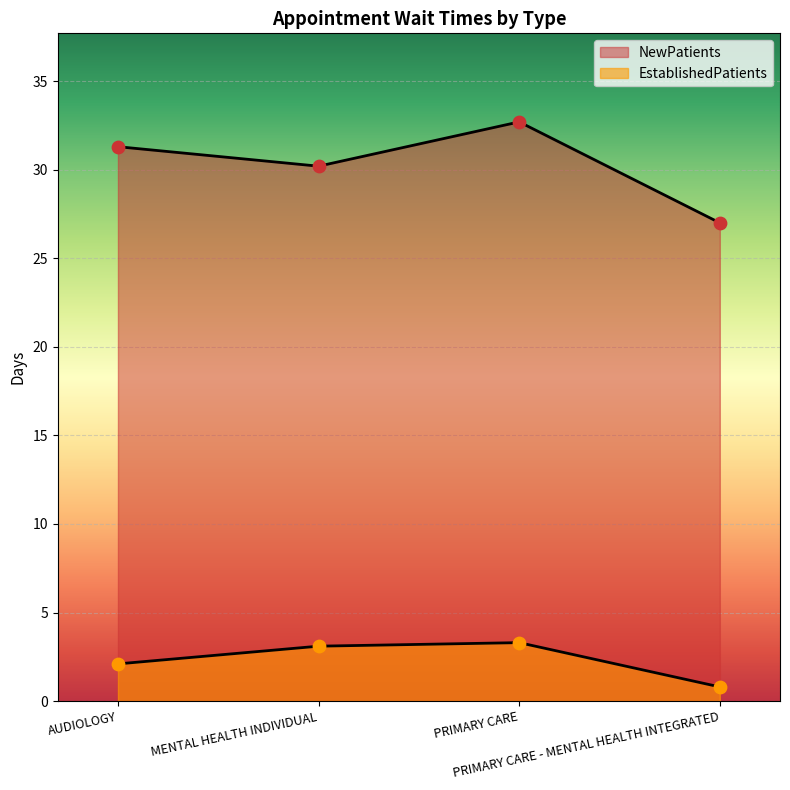

What is the total value across all series at MENTAL HEALTH INDIVIDUAL?

33.3